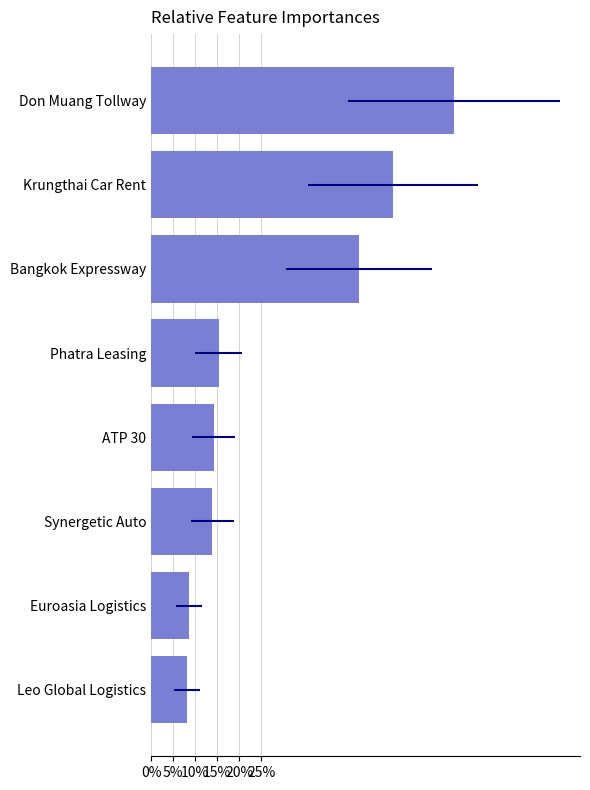

What is the difference between the values at ATP 30 and Euroasia Logistics?

0.1